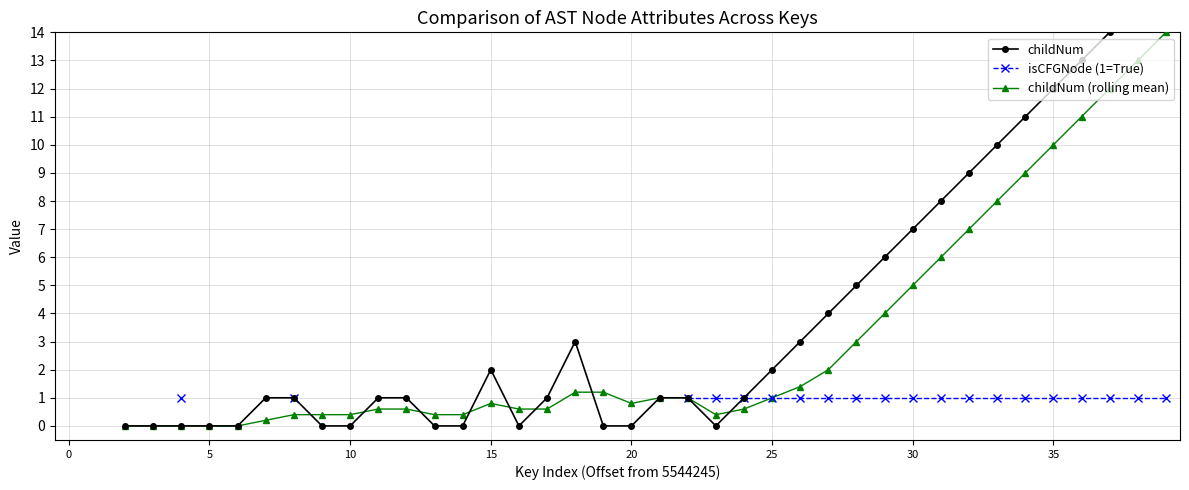

What is the difference between the highest and lowest values at 16?

0.6